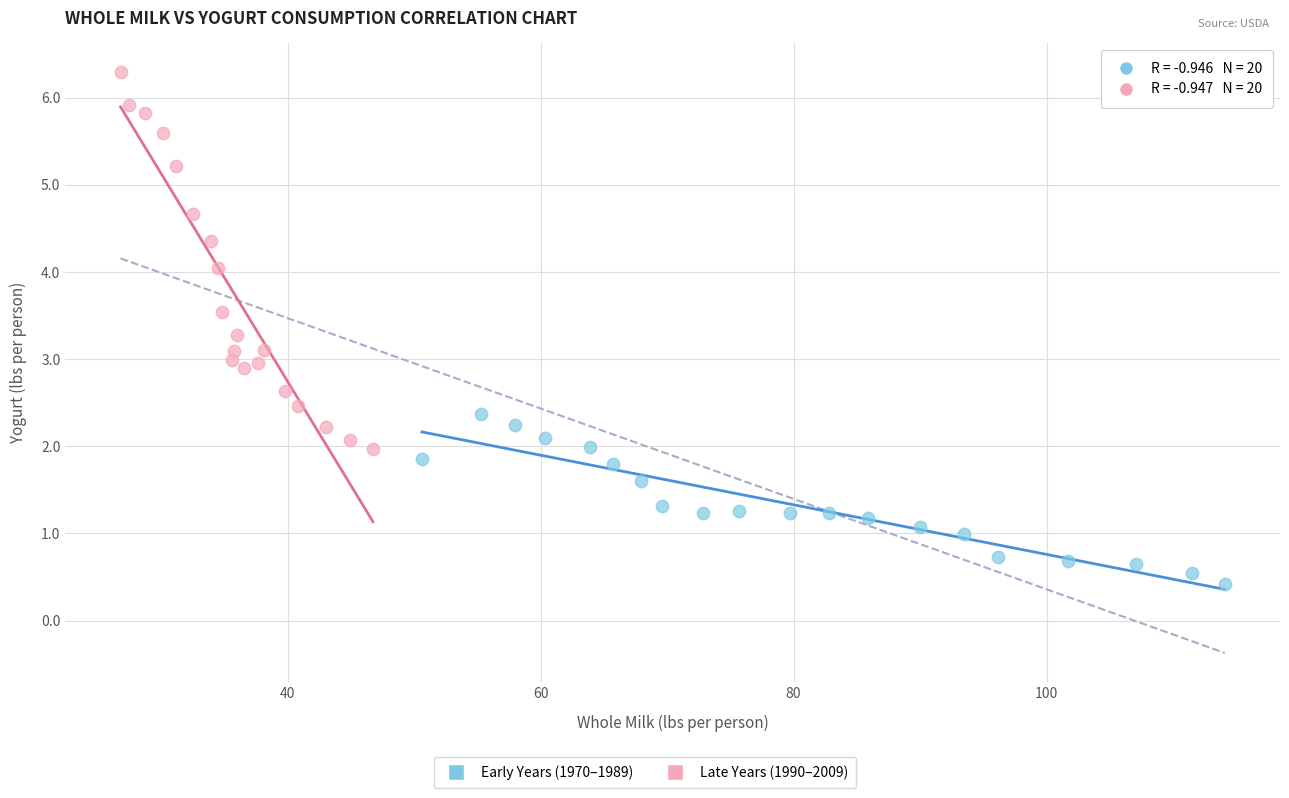

Which series has the widest spread of Y values?

Late Years (1990–2009)